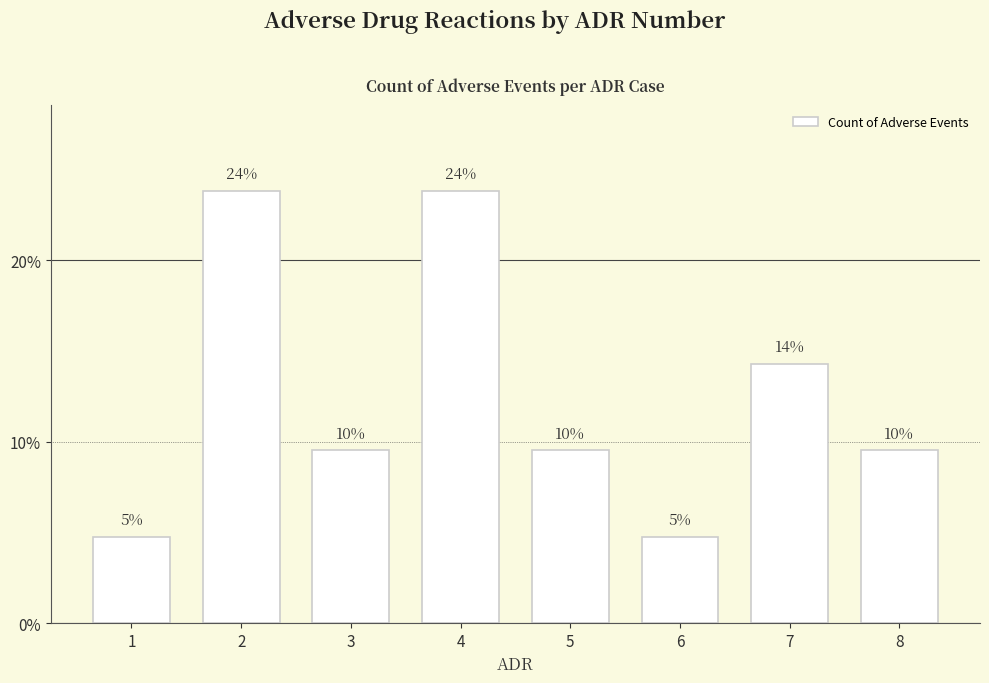

How many bars are there in total?

8